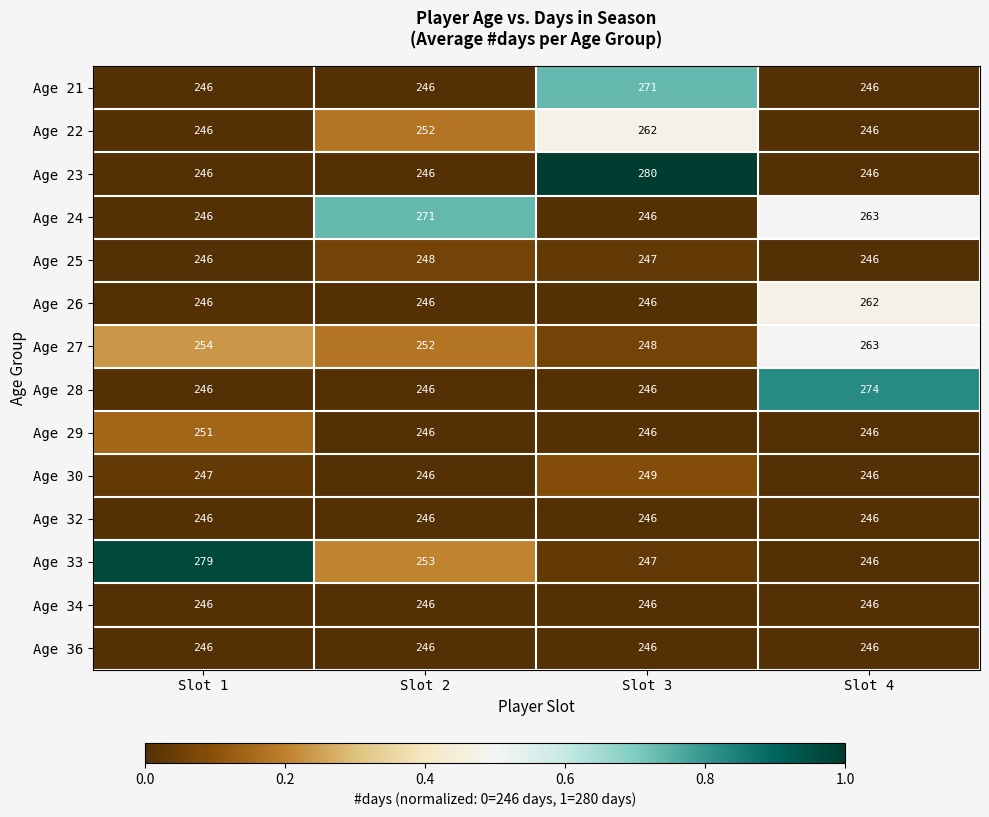

Which category has the highest value in the Age 28 series?

Slot 4